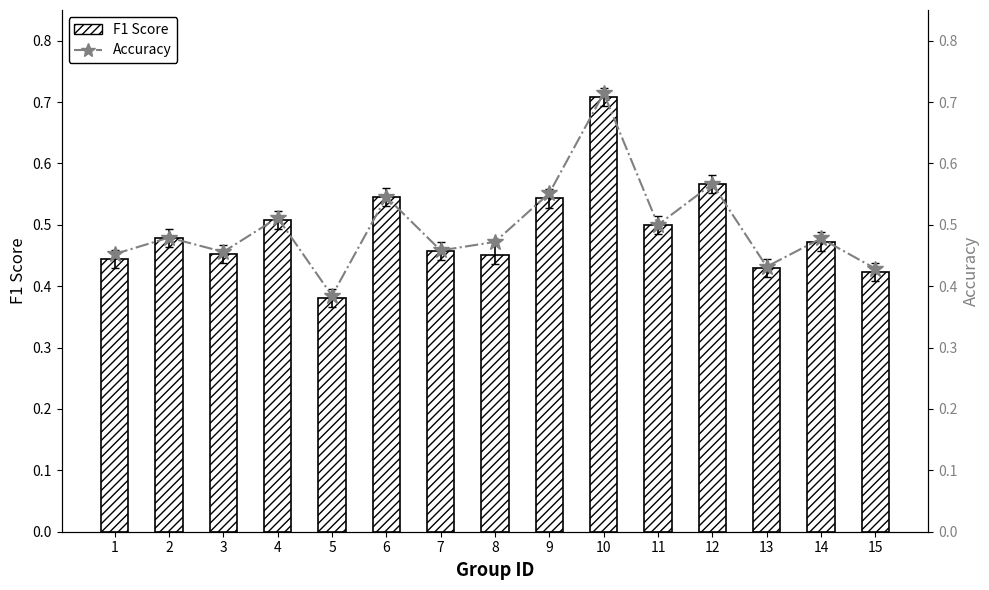

Is it true that F1 Score equals 0.4 at 5?

True